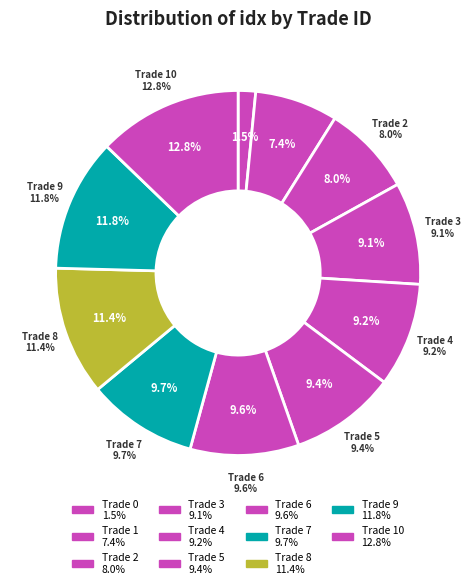

What percentage is NOT represented by Trade 0?

98.5%